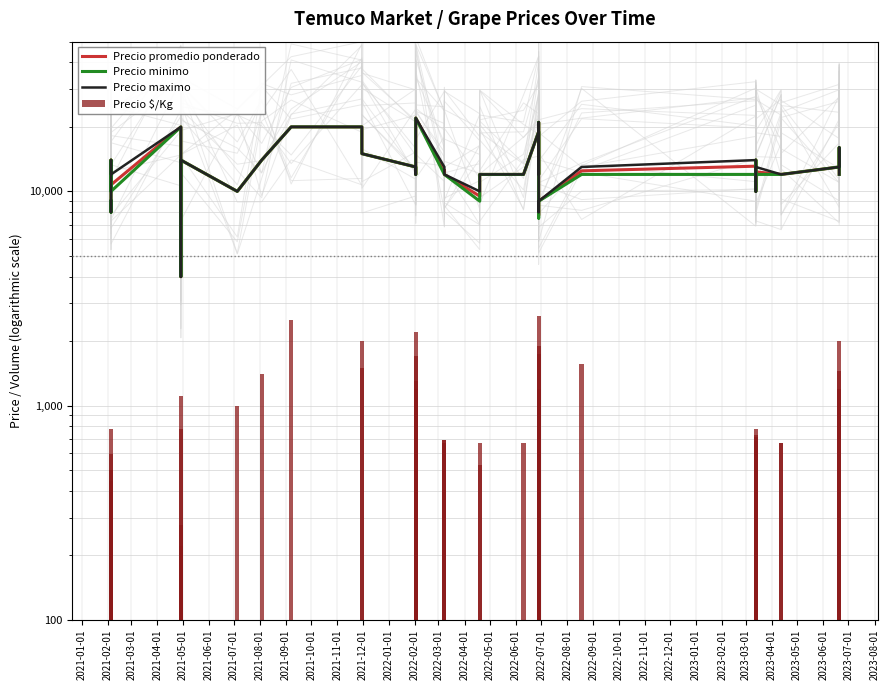

How many values in the Precio minimo series exceed 12000?

16